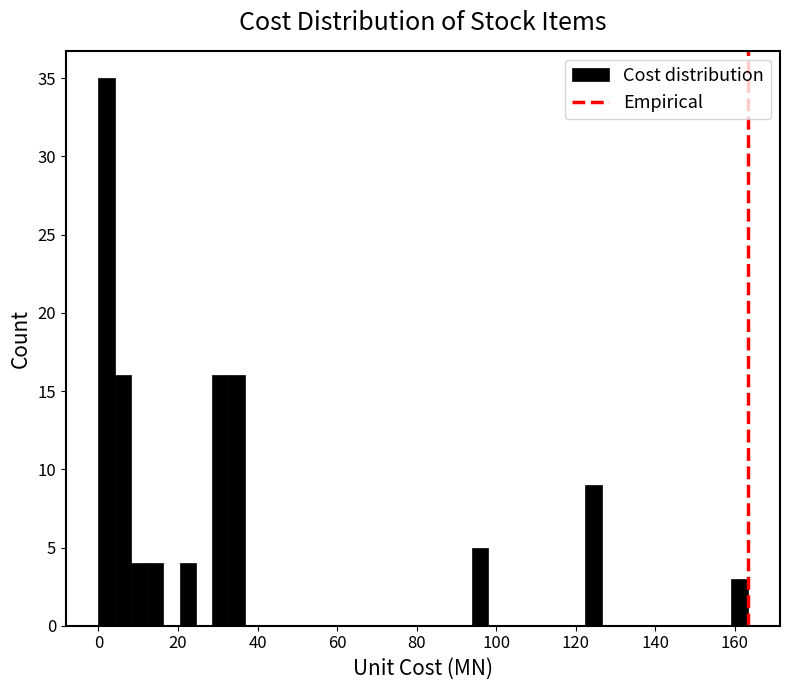

Read against the x-axis, roughly where is the centre of the tallest bar?

2